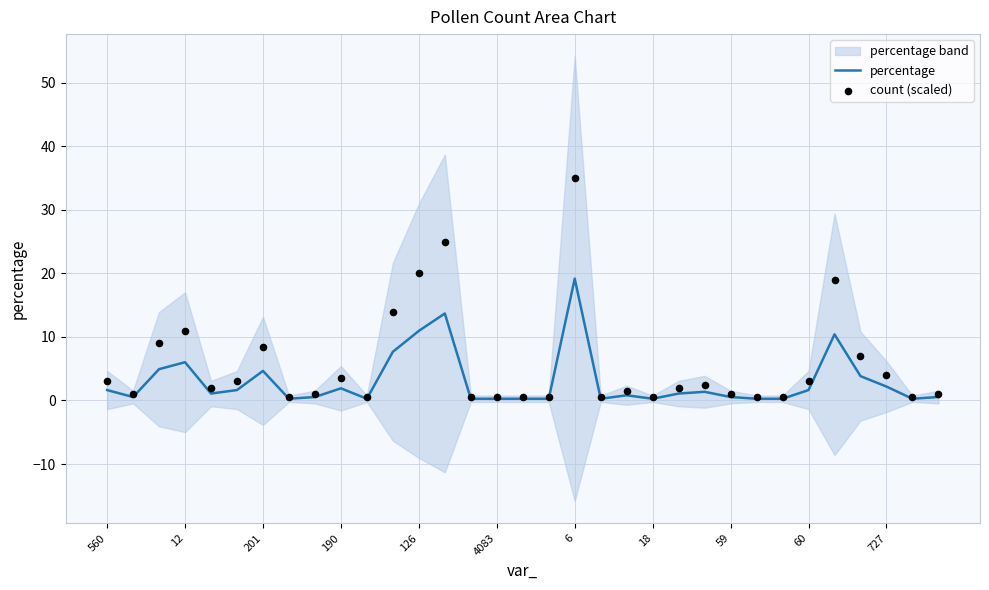

What is the total value across all series at 19?

0.8